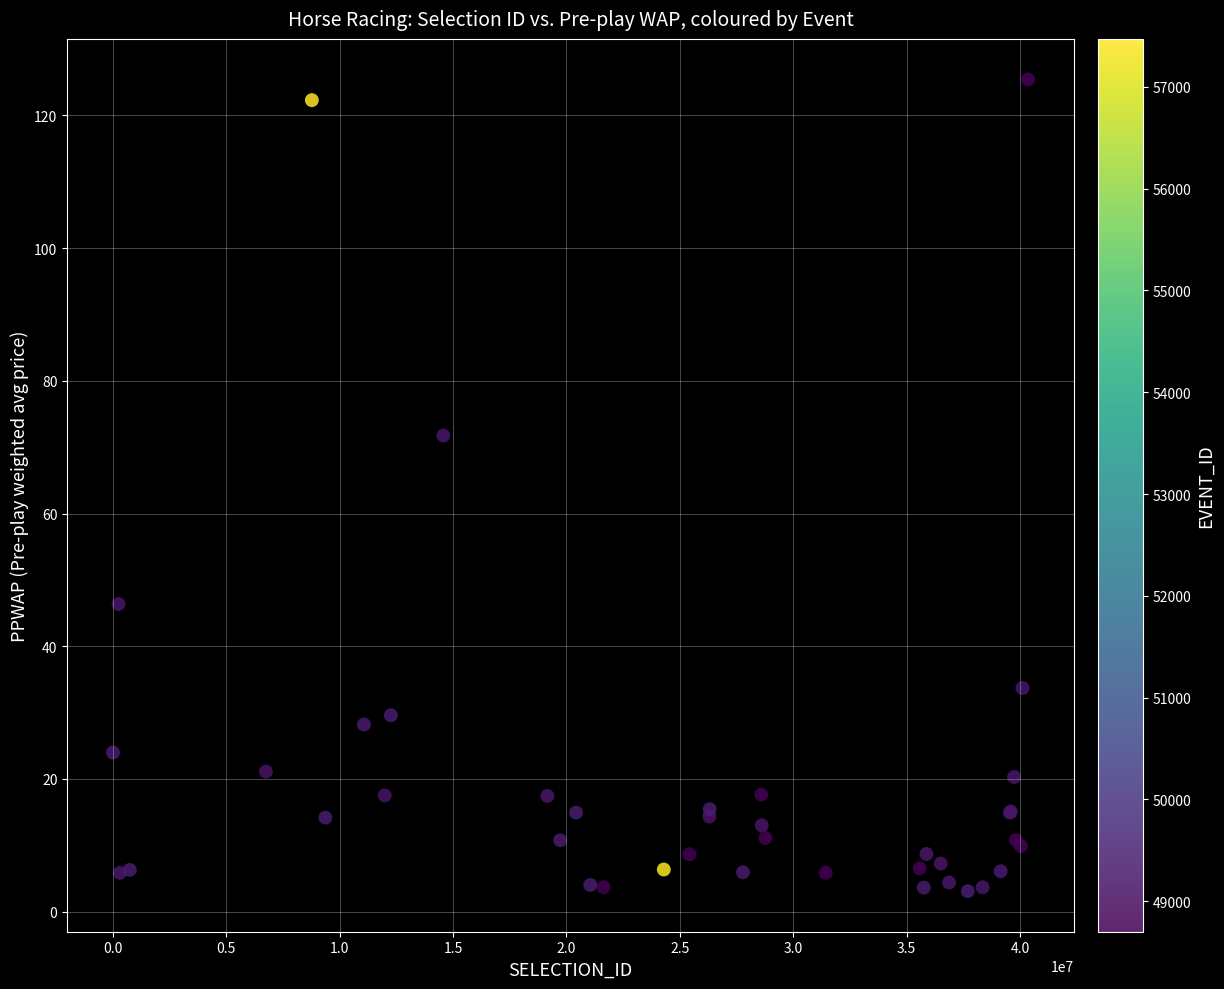

What Y value in the scatter plot is closest to 64?

71.8